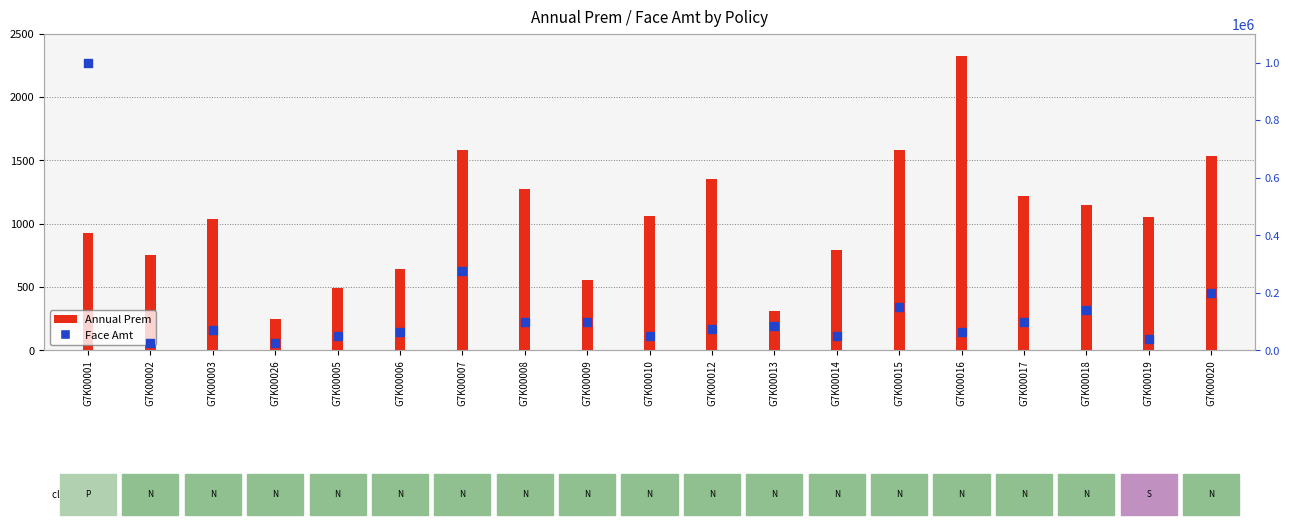

Which series has the largest total across all categories?

Face Amt